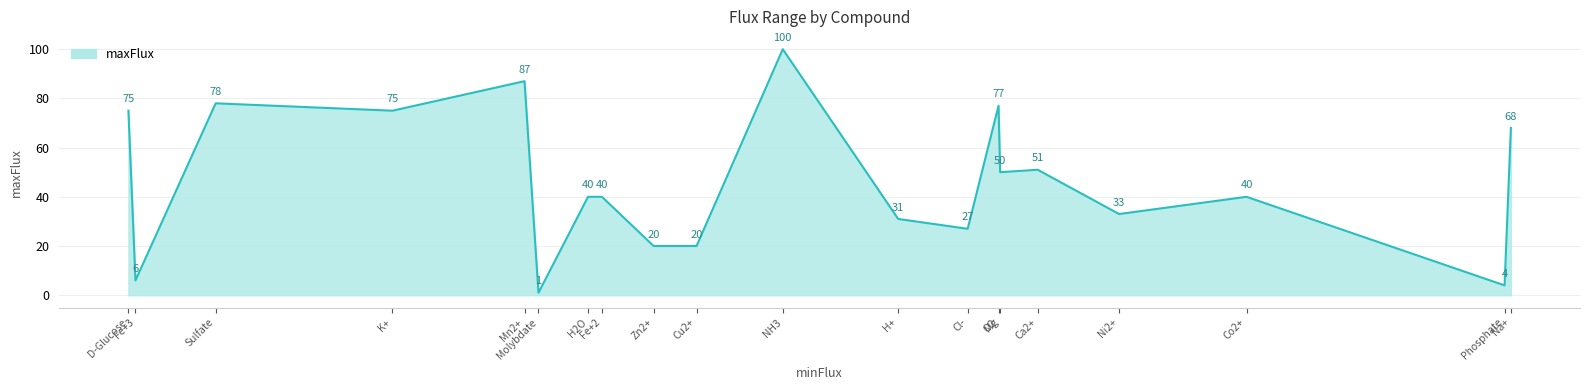

What is the difference between the maximum and minimum values?

99